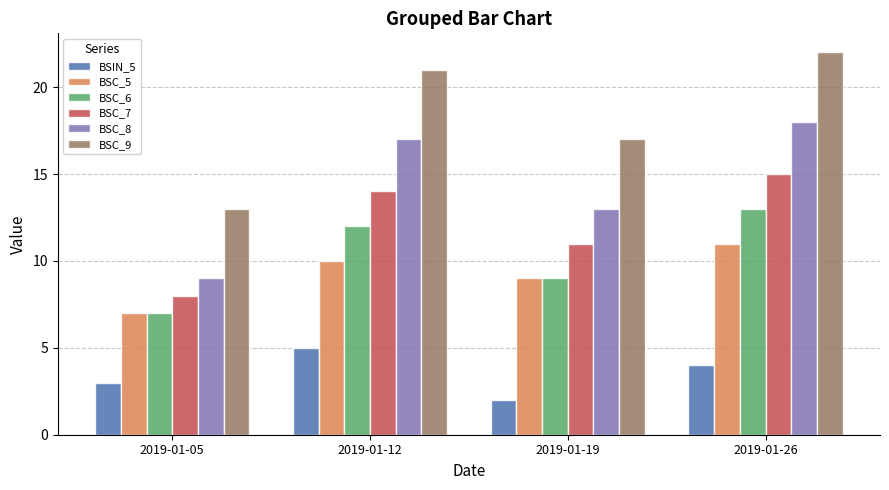

What is the difference between the maximum and minimum values in the BSC_6 series?

6